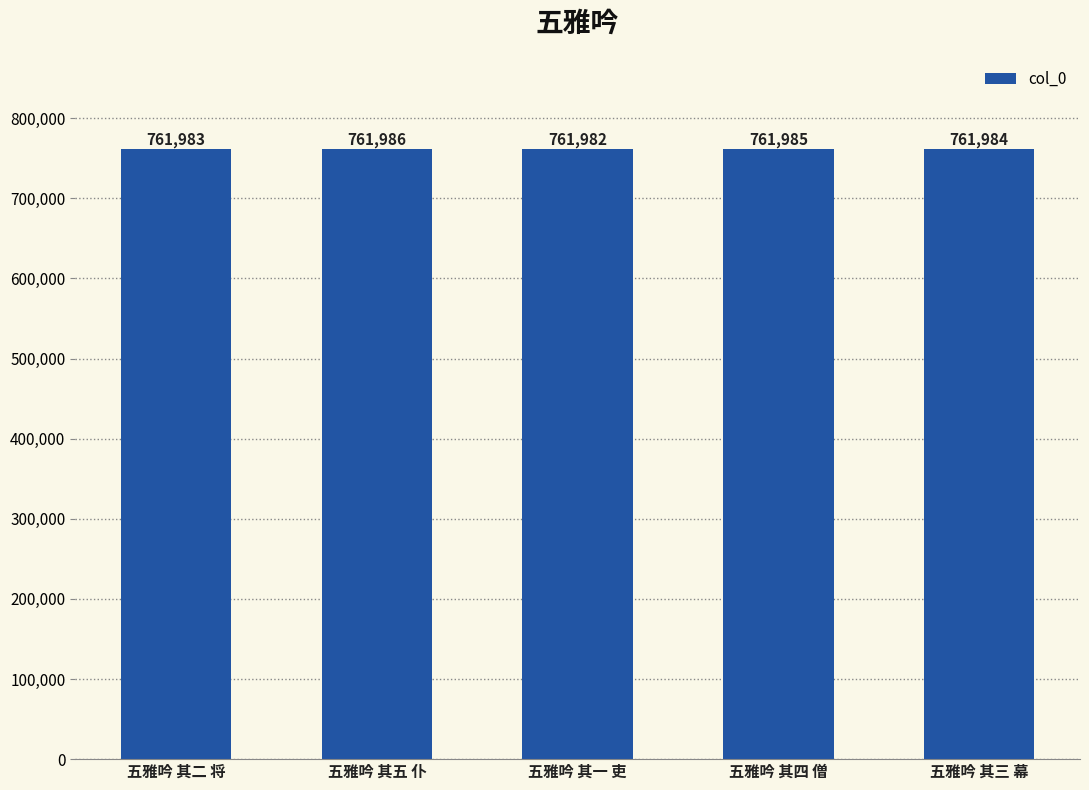

What is the value of the 5th bar from the left?

761984